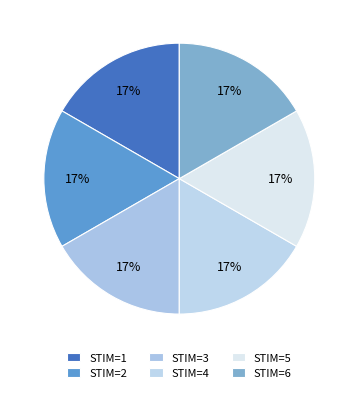

Is there any slice that represents more than half of the pie?

No